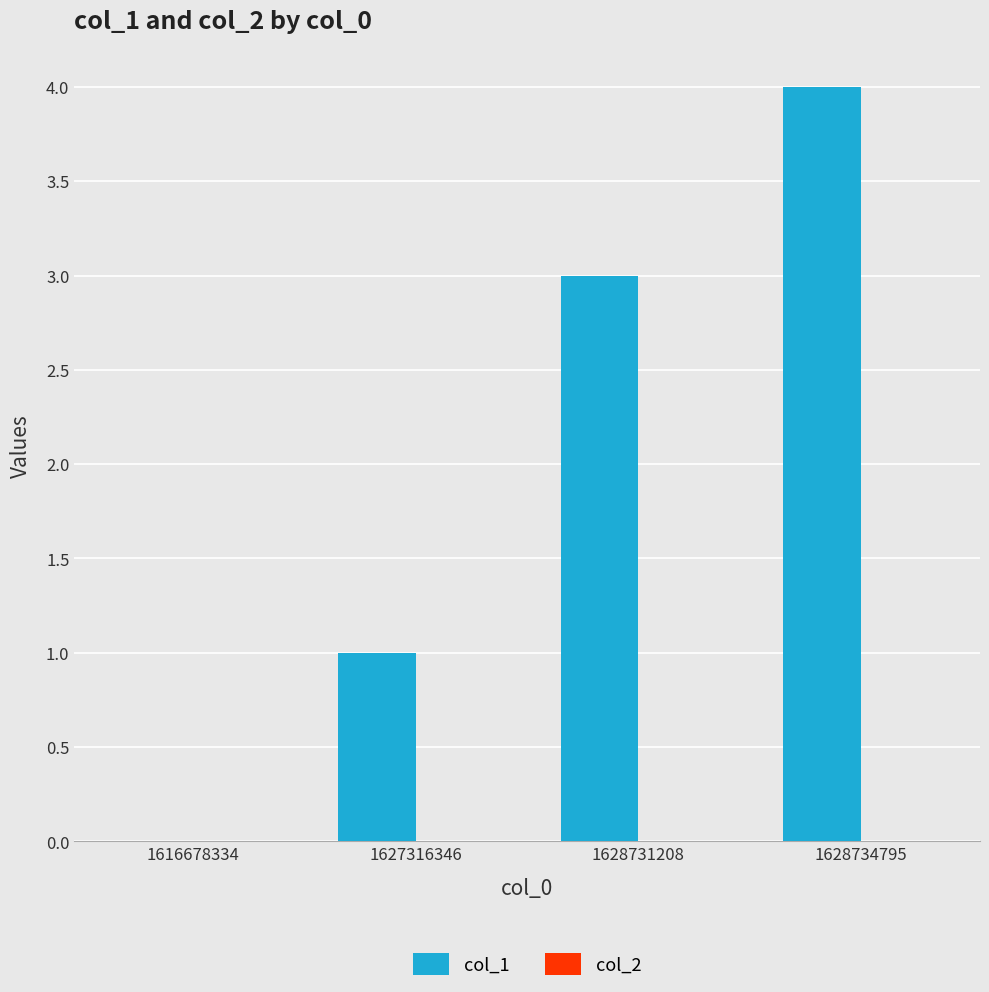

Are the bars horizontal?

No